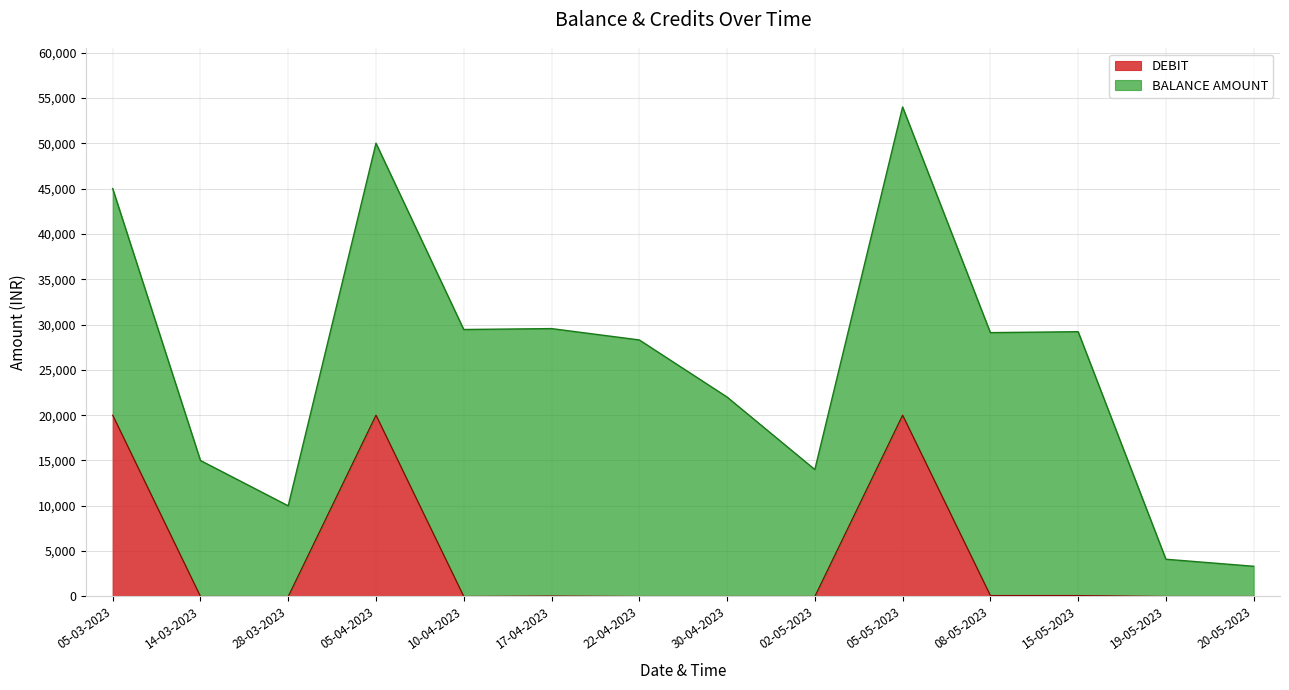

What is the value of the 11th point from the left?

104